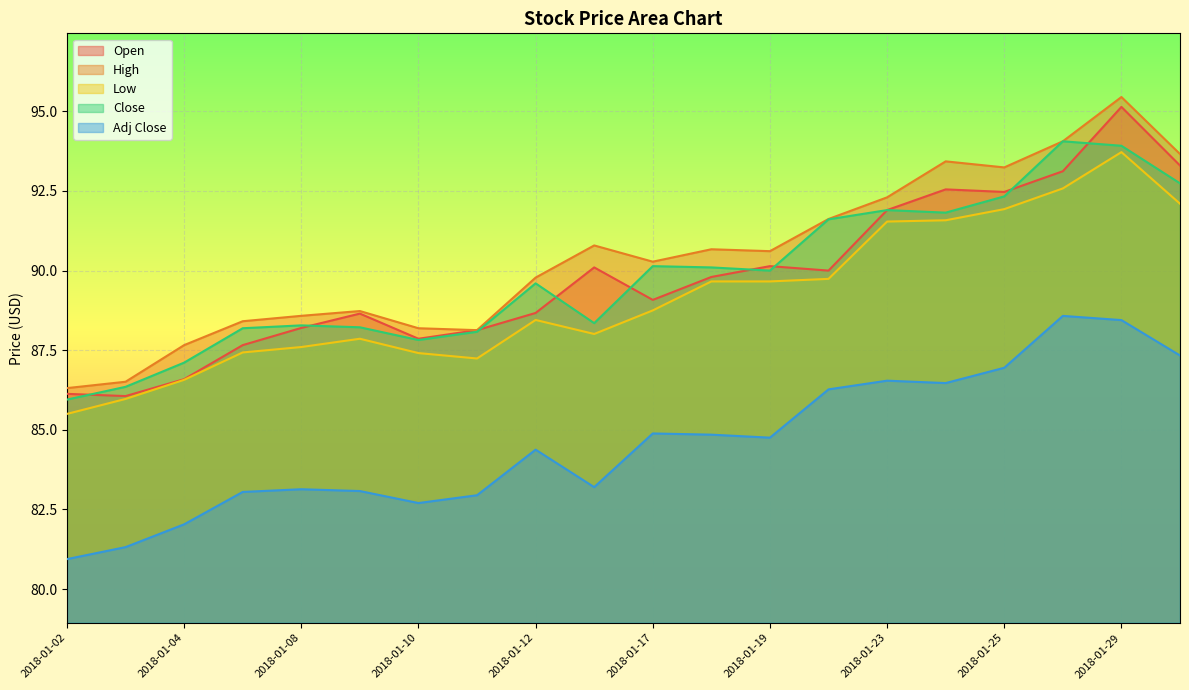

Reading left to right, list all the values displayed in this chart.

Open: 2018-01-02=86.1	2018-01-03=86.1	2018-01-04=86.6	2018-01-05=87.7	2018-01-08=88.2	2018-01-09=88.7	2018-01-10=87.9	2018-01-11=88.1	2018-01-12=88.7	2018-01-16=90.1	2018-01-17=89.1	2018-01-18=89.8	2018-01-19=90.1	2018-01-22=90.0	2018-01-23=91.9	2018-01-24=92.6	2018-01-25=92.5	2018-01-26=93.1	2018-01-29=95.1	2018-01-30=93.3
High: 2018-01-02=86.3	2018-01-03=86.5	2018-01-04=87.7	2018-01-05=88.4	2018-01-08=88.6	2018-01-09=88.7	2018-01-10=88.2	2018-01-11=88.1	2018-01-12=89.8	2018-01-16=90.8	2018-01-17=90.3	2018-01-18=90.7	2018-01-19=90.6	2018-01-22=91.6	2018-01-23=92.3	2018-01-24=93.4	2018-01-25=93.2	2018-01-26=94.1	2018-01-29=95.4	2018-01-30=93.7
Low: 2018-01-02=85.5	2018-01-03=86.0	2018-01-04=86.6	2018-01-05=87.4	2018-01-08=87.6	2018-01-09=87.9	2018-01-10=87.4	2018-01-11=87.2	2018-01-12=88.4	2018-01-16=88.0	2018-01-17=88.8	2018-01-18=89.7	2018-01-19=89.7	2018-01-22=89.7	2018-01-23=91.5	2018-01-24=91.6	2018-01-25=91.9	2018-01-26=92.6	2018-01-29=93.7	2018-01-30=92.1
Close: 2018-01-02=85.9	2018-01-03=86.3	2018-01-04=87.1	2018-01-05=88.2	2018-01-08=88.3	2018-01-09=88.2	2018-01-10=87.8	2018-01-11=88.1	2018-01-12=89.6	2018-01-16=88.3	2018-01-17=90.1	2018-01-18=90.1	2018-01-19=90.0	2018-01-22=91.6	2018-01-23=91.9	2018-01-24=91.8	2018-01-25=92.3	2018-01-26=94.1	2018-01-29=93.9	2018-01-30=92.7
Adj Close: 2018-01-02=80.9	2018-01-03=81.3	2018-01-04=82.0	2018-01-05=83.0	2018-01-08=83.1	2018-01-09=83.1	2018-01-10=82.7	2018-01-11=82.9	2018-01-12=84.4	2018-01-16=83.2	2018-01-17=84.9	2018-01-18=84.8	2018-01-19=84.8	2018-01-22=86.3	2018-01-23=86.5	2018-01-24=86.5	2018-01-25=86.9	2018-01-26=88.6	2018-01-29=88.4	2018-01-30=87.3